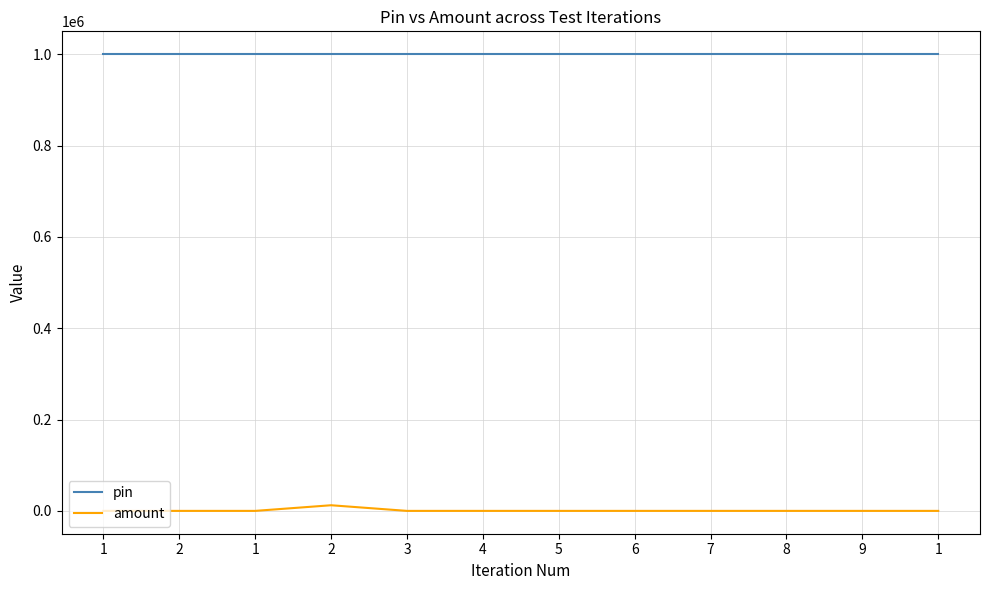

How many series are shown in this chart?

2